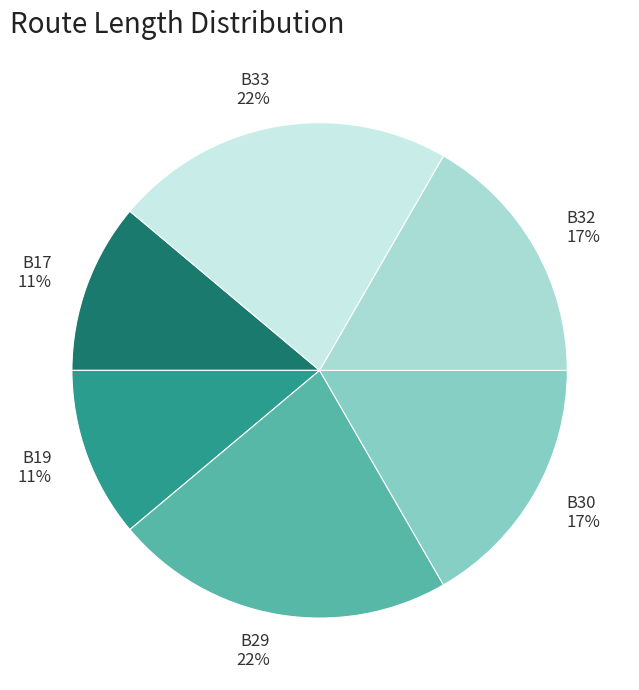

To the nearest percent, what percentage of the pie is B30?

17%